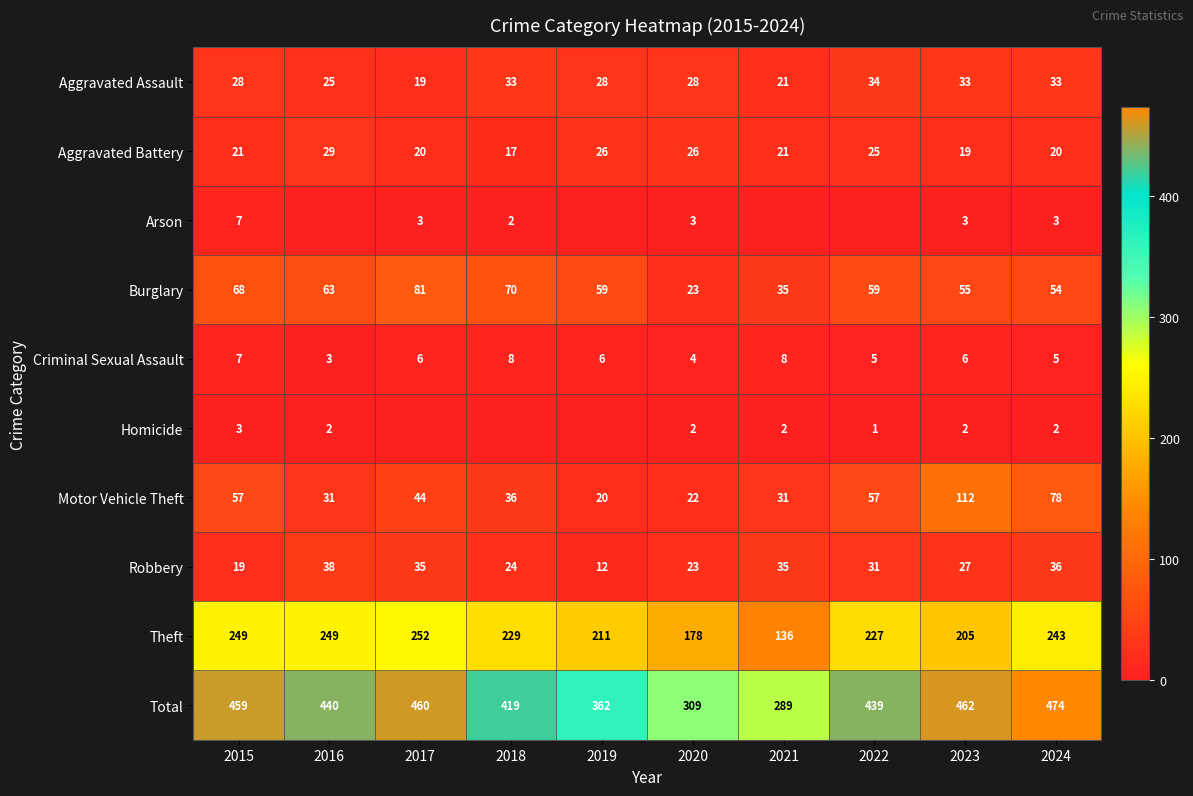

How many Criminal Sexual Assault values are between 5 and 7?

6